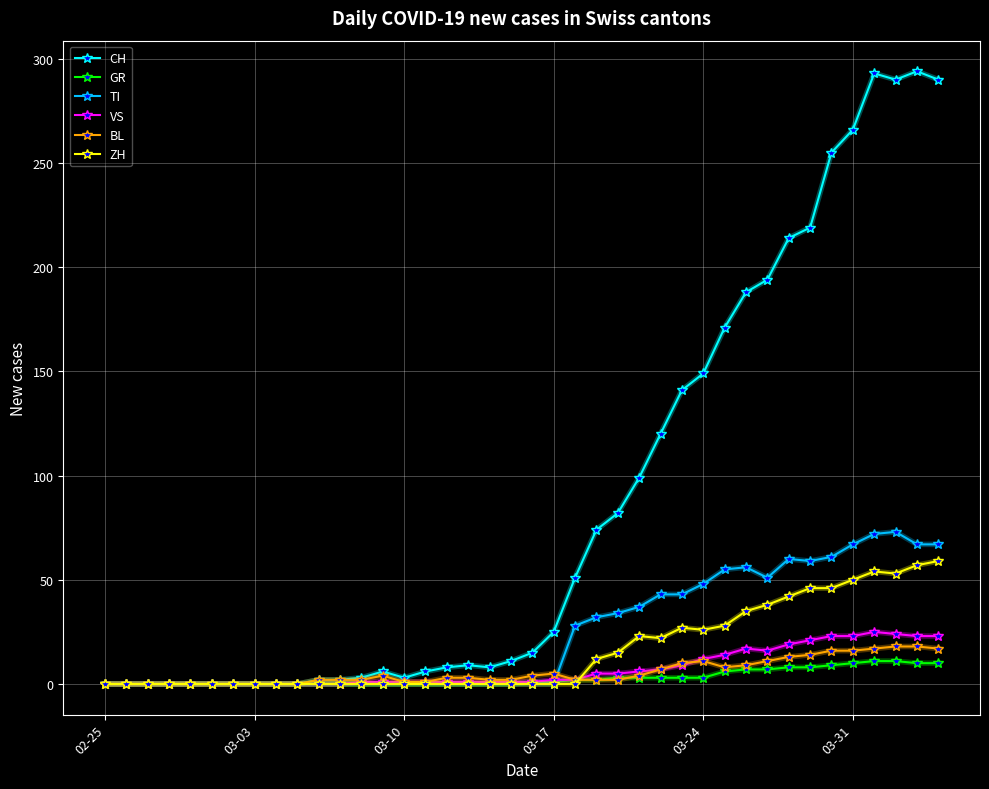

Which series has the largest range (max minus min)?

CH